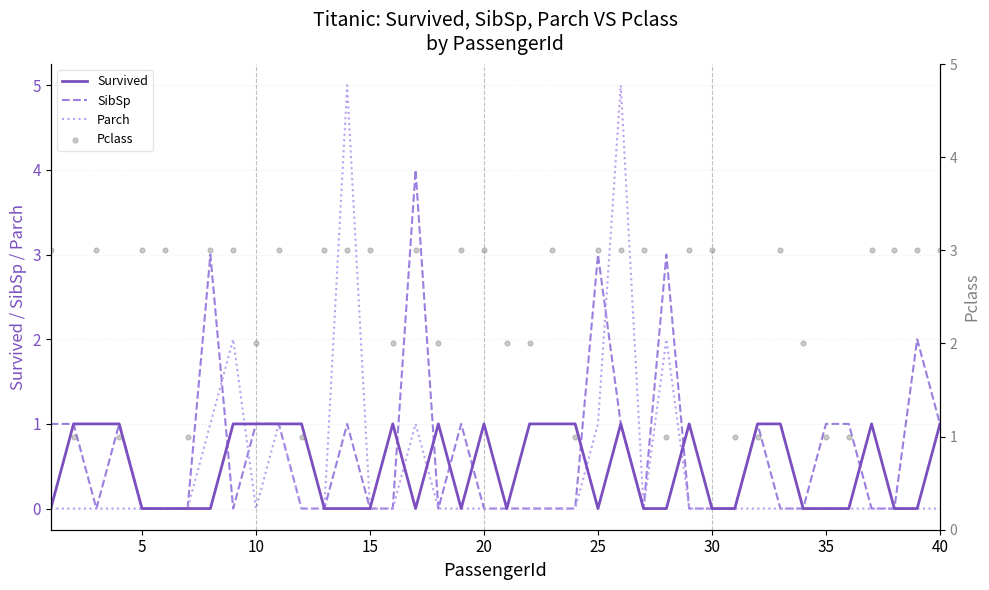

Which series reaches the minimum Y coordinate?

Survived